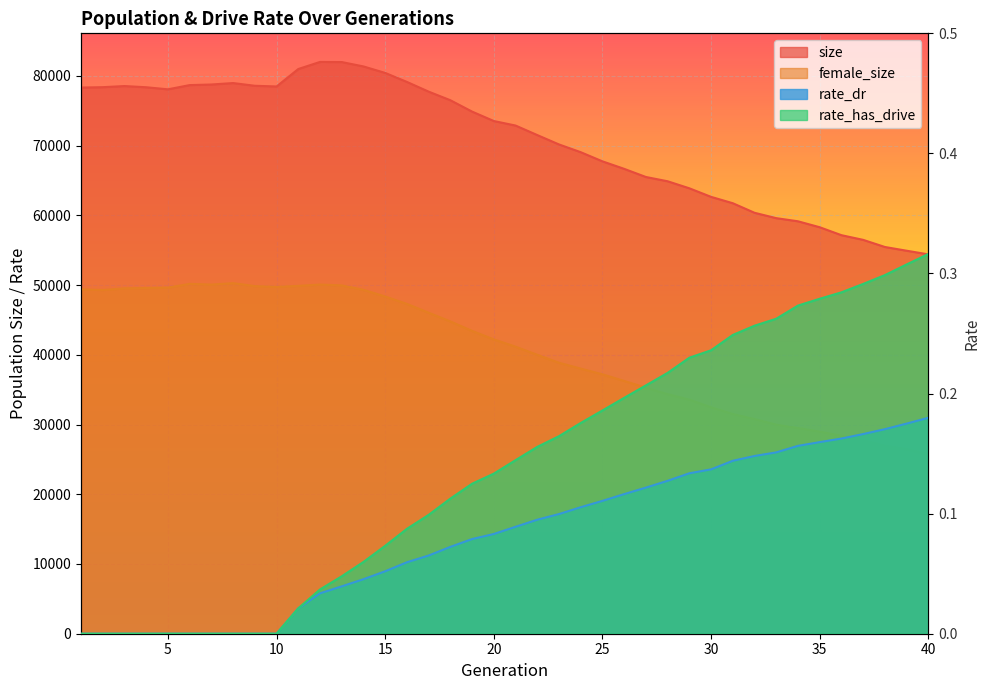

Reading right to left, transcribe all the data shown in this chart.

size: 54398.0	54920.0	55456.0	56477.0	57148.0	58287.0	59140.0	59590.0	60359.0	61730.0	62642.0	63870.0	64879.0	65493.0	66660.0	67735.0	69048.0	70159.0	71504.0	72870.0	73518.0	74868.0	76498.0	77732.0	79124.0	80415.0	81345.0	81974.0	81992.0	80976.0	78473.0	78573.0	78962.0	78755.0	78670.0	78064.0	78361.0	78533.0	78372.0	78315.0
female_size: 25757.0	26465.0	26942.0	27751.0	28388.0	28977.0	29487.0	29973.0	30777.0	31504.0	32468.0	33565.0	34343.0	35283.0	36244.0	37196.0	38017.0	38853.0	40000.0	41160.0	42207.0	43421.0	44782.0	46028.0	47296.0	48355.0	49318.0	49949.0	50069.0	49884.0	49741.0	49850.0	50269.0	50064.0	50169.0	49633.0	49571.0	49524.0	49287.0	49384.0
rate_dr: 0.2	0.2	0.2	0.2	0.2	0.2	0.2	0.2	0.1	0.1	0.1	0.1	0.1	0.1	0.1	0.1	0.1	0.1	0.1	0.1	0.1	0.1	0.1	0.1	0.1	0.1	0.0	0.0	0.0	0.0	0.0	0.0	0.0	0.0	0.0	0.0	0.0	0.0	0.0	0.0
rate_has_drive: 0.3	0.3	0.3	0.3	0.3	0.3	0.3	0.3	0.3	0.2	0.2	0.2	0.2	0.2	0.2	0.2	0.2	0.2	0.2	0.1	0.1	0.1	0.1	0.1	0.1	0.1	0.1	0.0	0.0	0.0	0.0	0.0	0.0	0.0	0.0	0.0	0.0	0.0	0.0	0.0